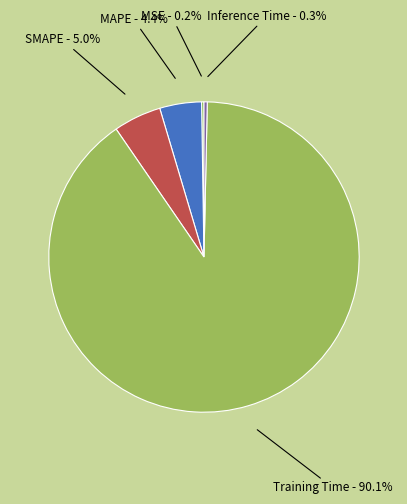

How much of the chart is everything except Training Time?

9.9%